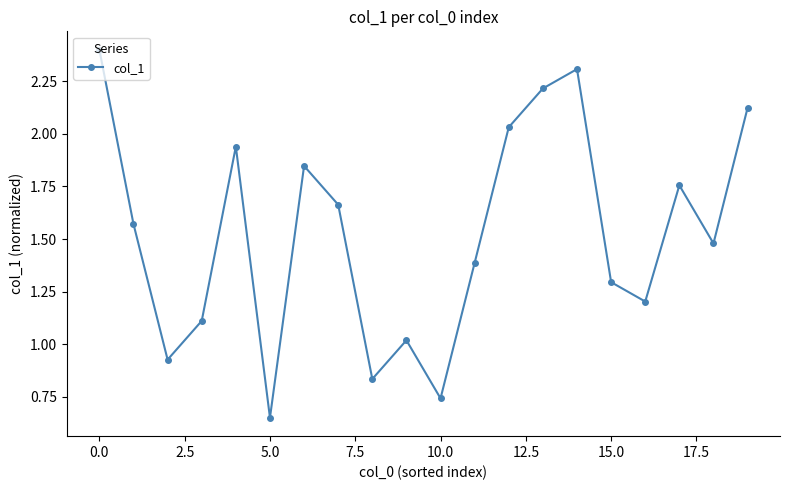

True or false: the data has more than 2 interior local peaks.

True